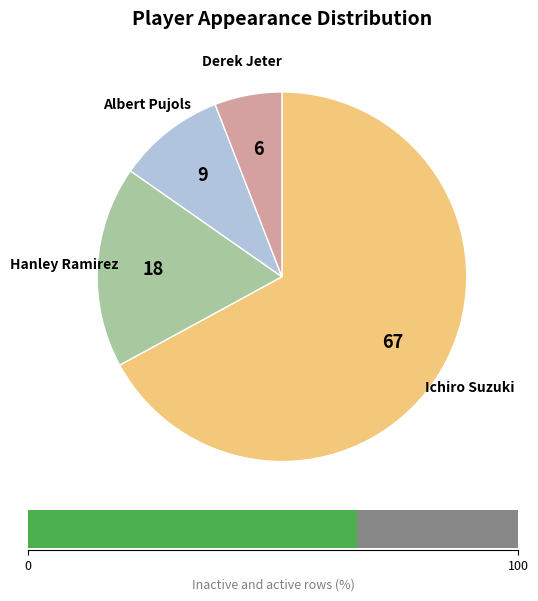

What percentage is NOT represented by Ichiro Suzuki?

32.9%